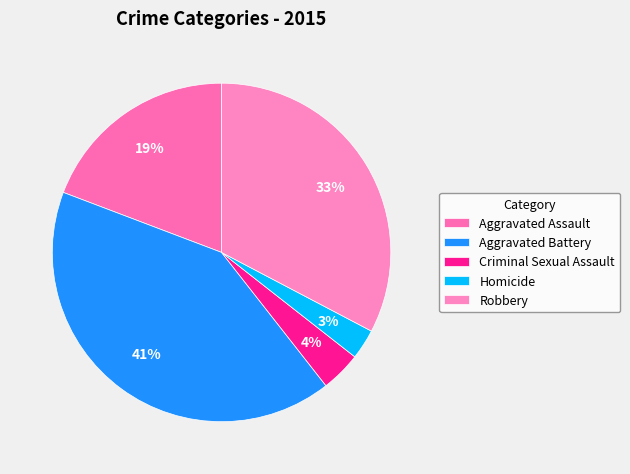

How much of the chart is everything except Aggravated Battery?

58.7%